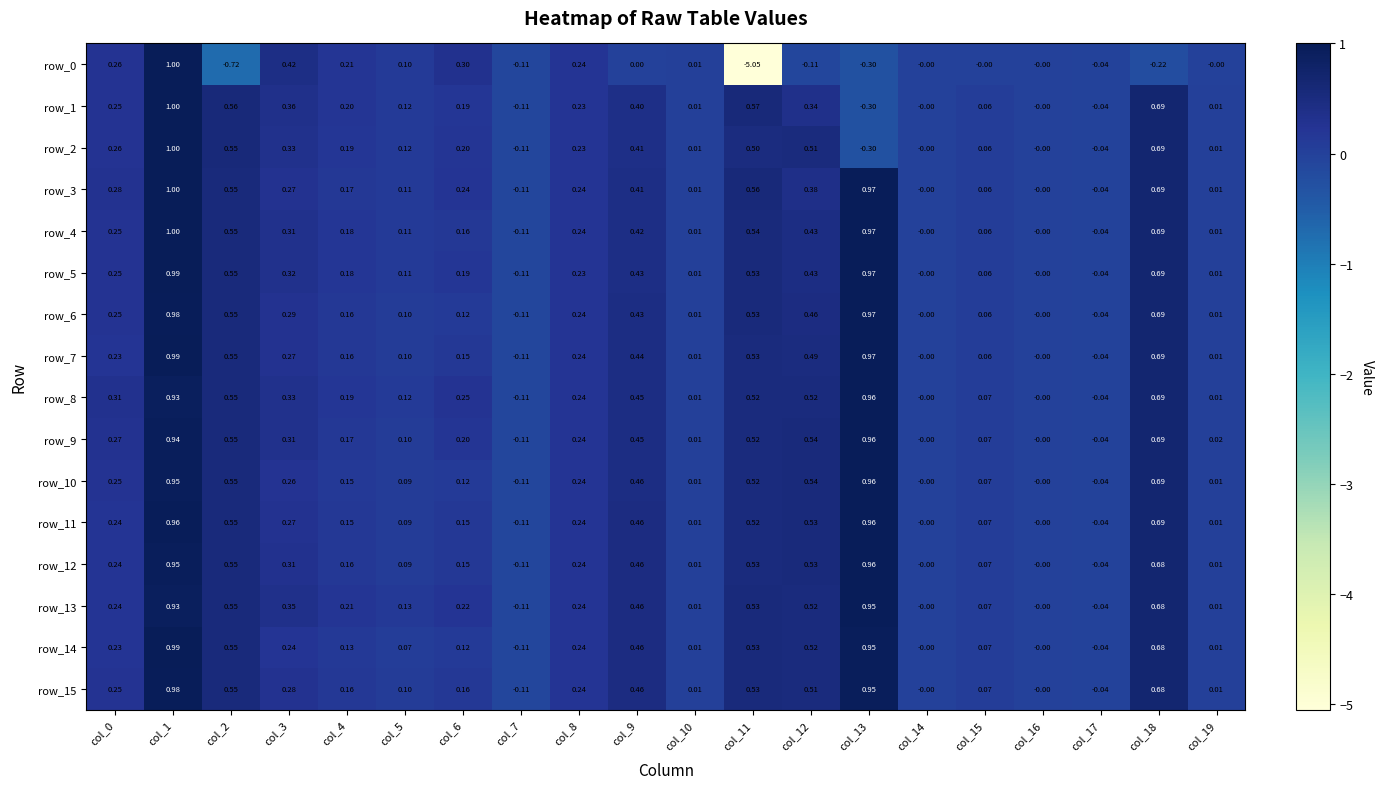

At which category is the sum across all series the highest?

col_1